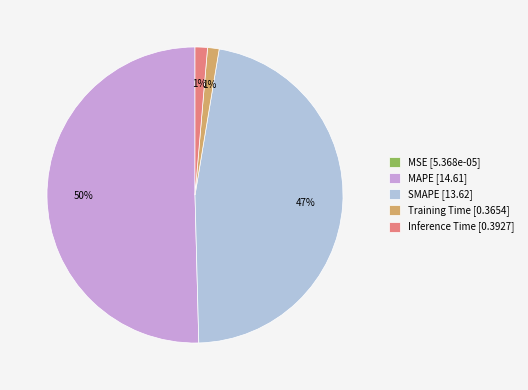

What percentage is the Inference Time slice, to the nearest percent?

1%